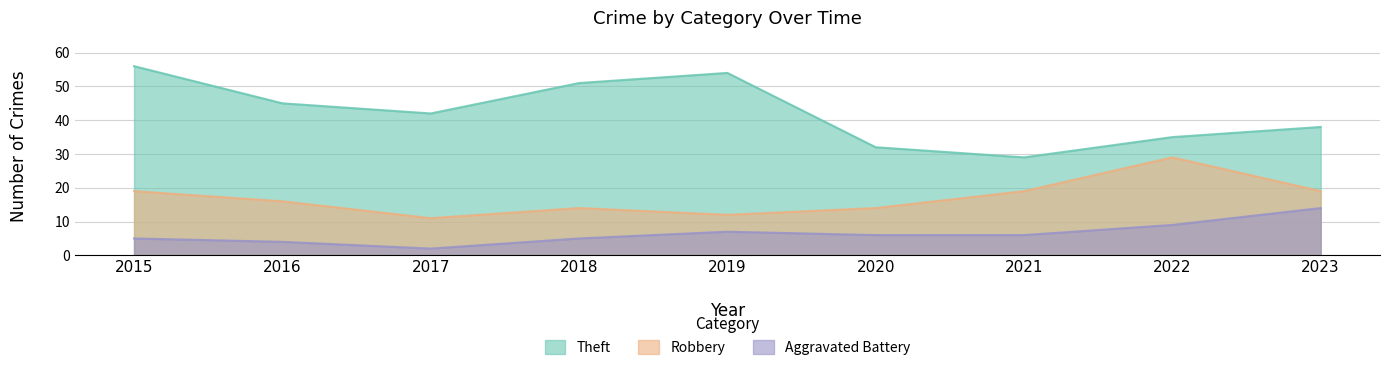

What is the average value of the Aggravated Battery series?

6